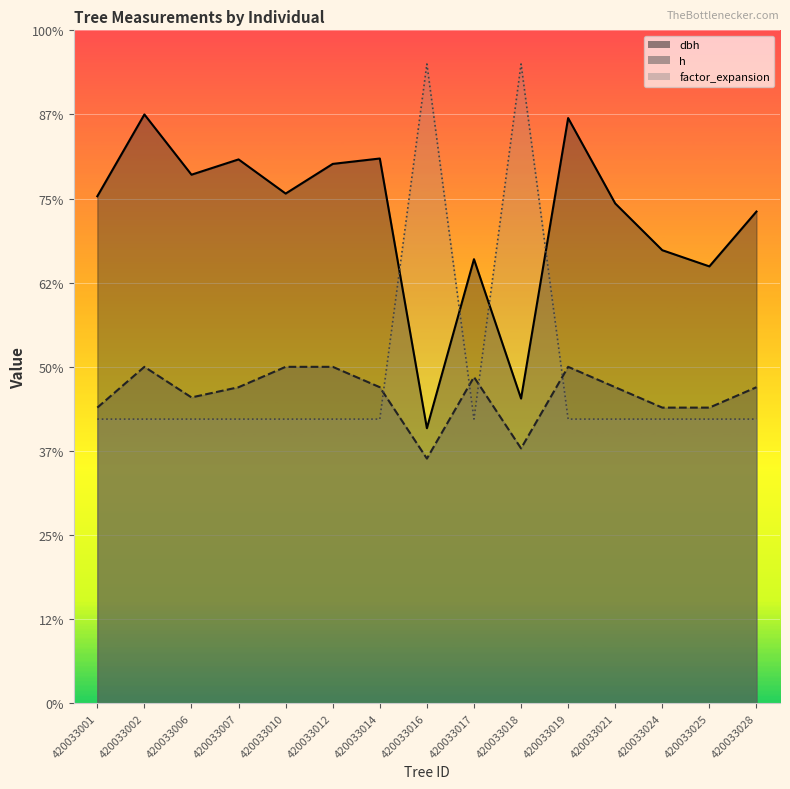

Reading left to right, extract all data points from this chart.

dbh: 420033001=30.1	420033002=35.0	420033006=31.4	420033007=32.3	420033010=30.3	420033012=32.1	420033014=32.4	420033016=16.4	420033017=26.4	420033018=18.1	420033019=34.8	420033021=29.7	420033024=26.9	420033025=26.0	420033028=29.2
h: 420033001=17.6	420033002=20.0	420033006=18.2	420033007=18.8	420033010=20.0	420033012=20.0	420033014=18.8	420033016=14.5	420033017=19.4	420033018=15.2	420033019=20.0	420033021=18.8	420033024=17.6	420033025=17.6	420033028=18.8
factor_expansion: 420033001=16.9	420033002=16.9	420033006=16.9	420033007=16.9	420033010=16.9	420033012=16.9	420033014=16.9	420033016=38.0	420033017=16.9	420033018=38.0	420033019=16.9	420033021=16.9	420033024=16.9	420033025=16.9	420033028=16.9